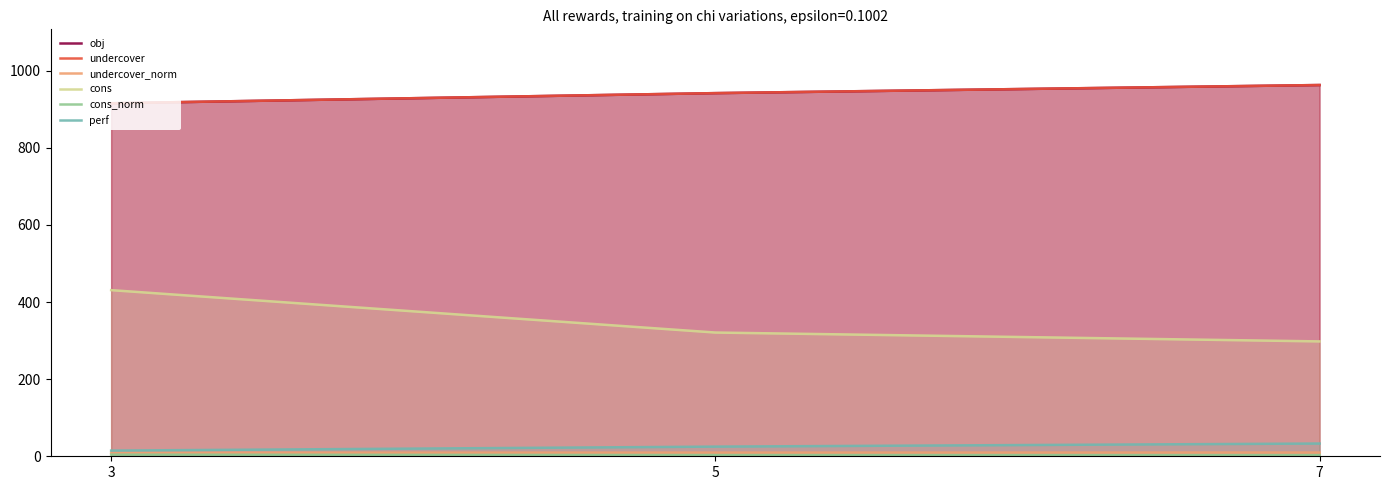

Which has a higher value, 3 or 7?

7